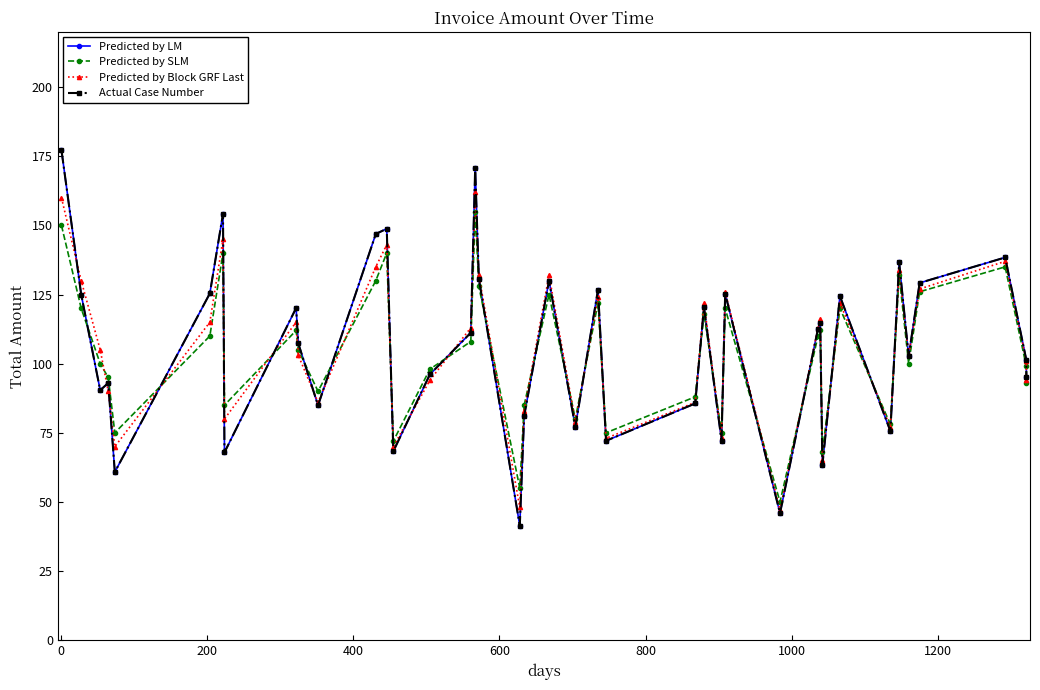

Which series has the largest range (max minus min)?

Predicted by LM